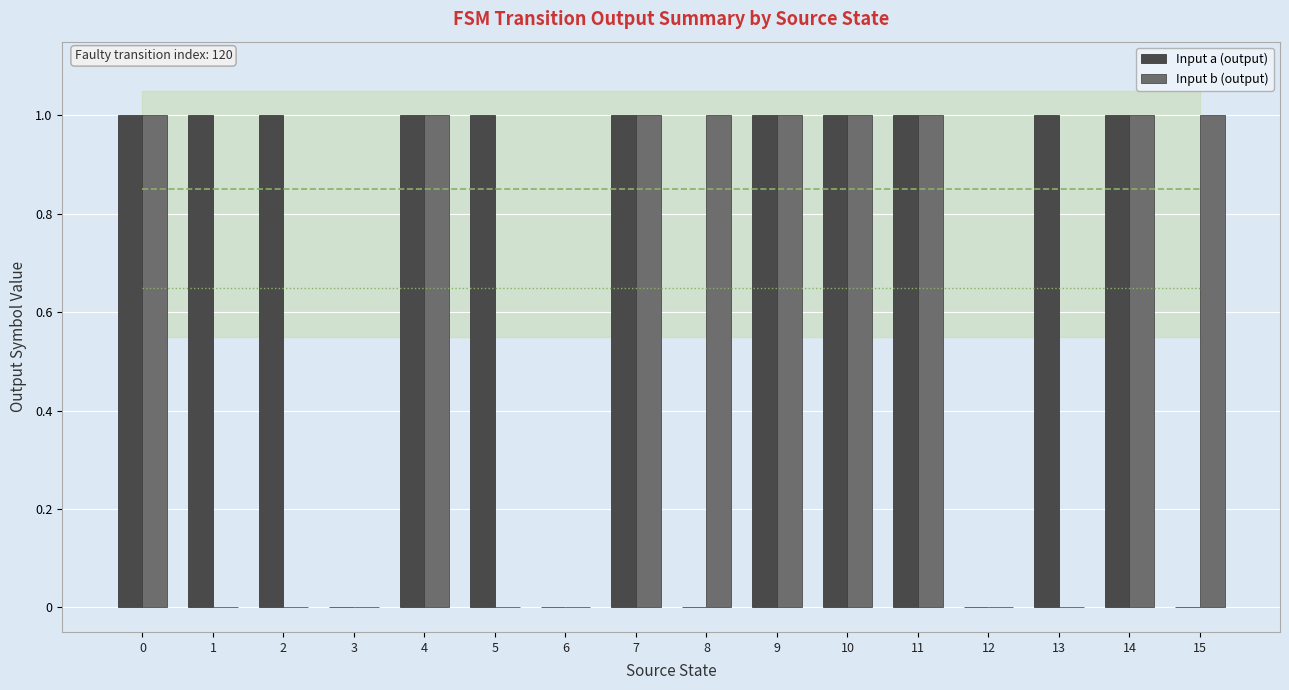

The Input b (output) series shows 1 at 14. True or false?

True